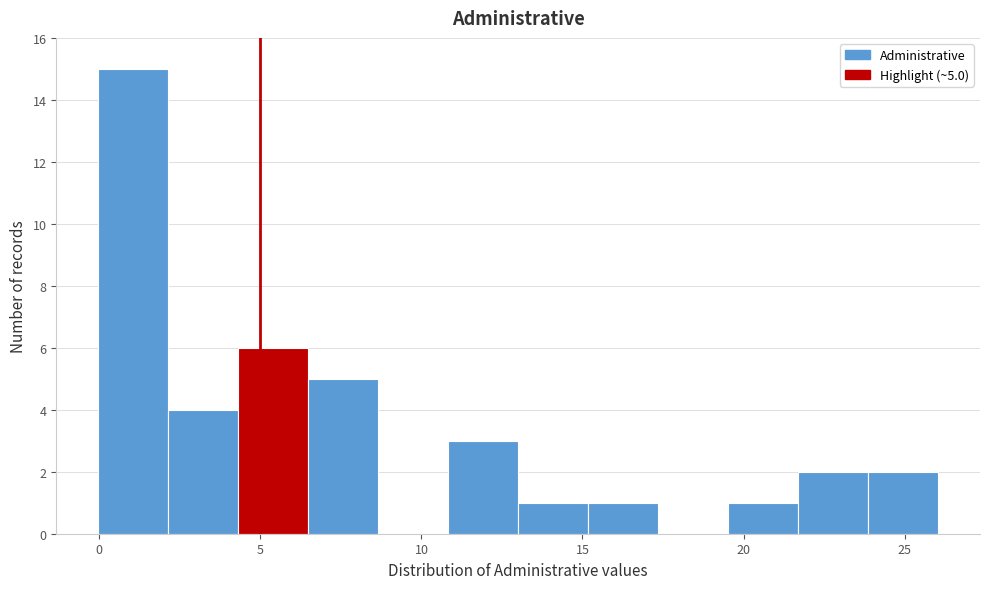

Which range on the x-axis has the tallest bar?

0.0 to 2.0